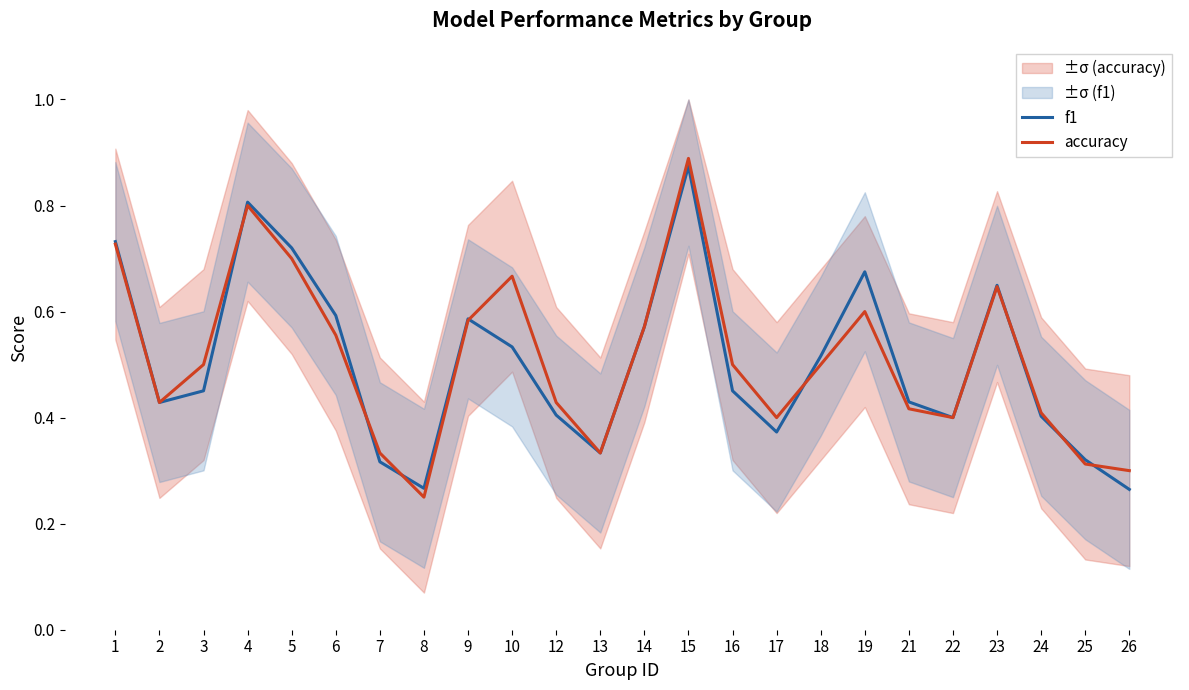

What is the average value of the f1 series?

0.5